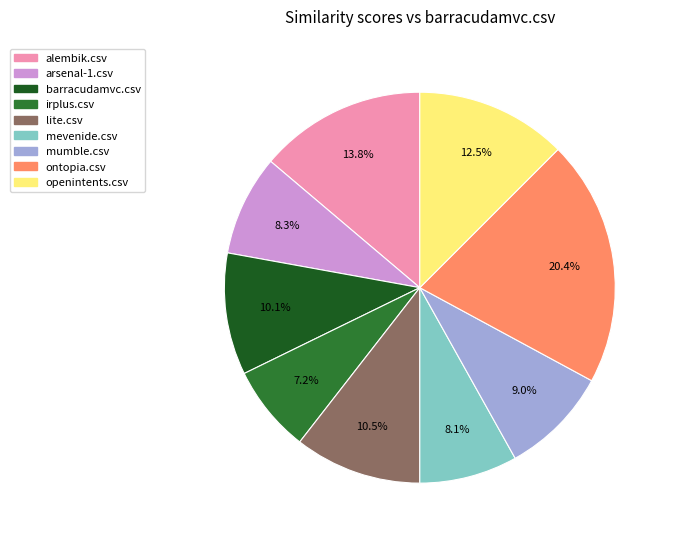

Does any single category account for the majority?

No